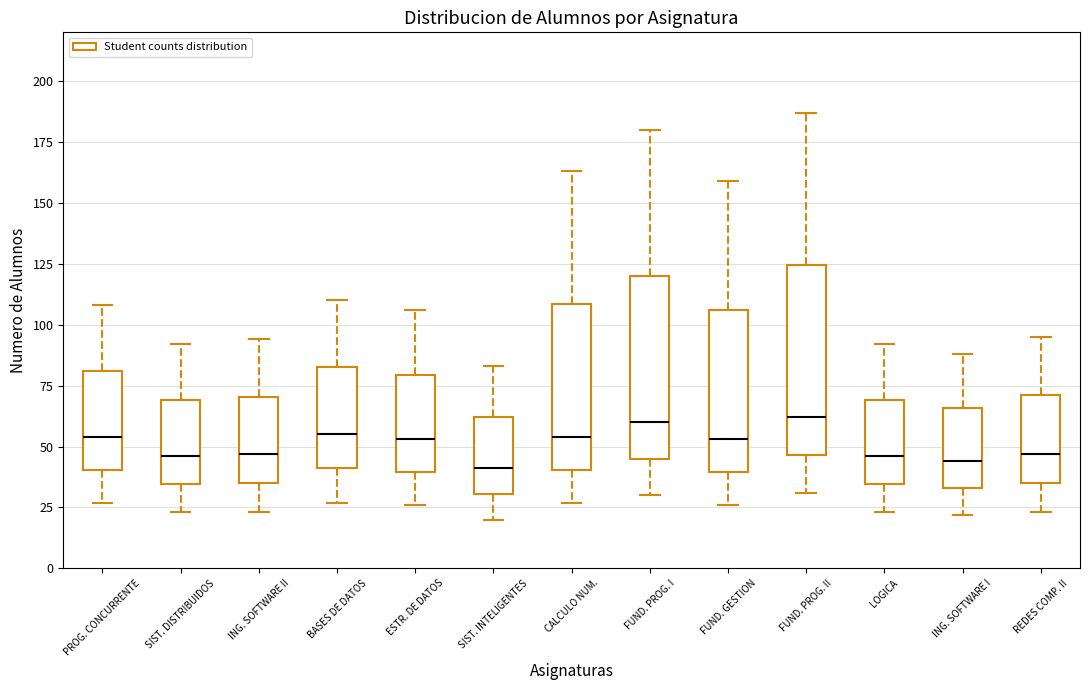

Reading left to right, transcribe this box plot: for each box, give where its median line is, the range the box spans, and where its two whiskers end, as read against the y-axis. The values are not printed on the chart, so give them approximately, as read against the axis.

PROG. CONCURRENTE: median 55, box 40 to 80, whiskers 25 to 110
SIST. DISTRIBUIDOS: median 45, box 35 to 70, whiskers 25 to 90
ING. SOFTWARE II: median 45, box 35 to 70, whiskers 25 to 95
BASES DE DATOS: median 55, box 40 to 85, whiskers 25 to 110
ESTR. DE DATOS: median 55, box 40 to 80, whiskers 25 to 105
SIST. INTELIGENTES: median 40, box 30 to 60, whiskers 20 to 85
CALCULO NUM.: median 55, box 40 to 110, whiskers 25 to 165
FUND. PROG. I: median 60, box 45 to 120, whiskers 30 to 180
FUND. GESTION: median 55, box 40 to 105, whiskers 25 to 160
FUND. PROG. II: median 60, box 45 to 125, whiskers 30 to 185
LOGICA: median 45, box 35 to 70, whiskers 25 to 90
ING. SOFTWARE I: median 45, box 35 to 65, whiskers 20 to 90
REDES COMP. II: median 45, box 35 to 70, whiskers 25 to 95